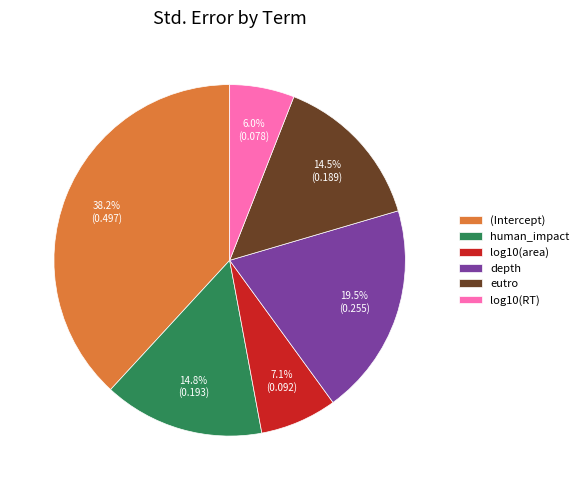

How many slices are in this pie chart?

6